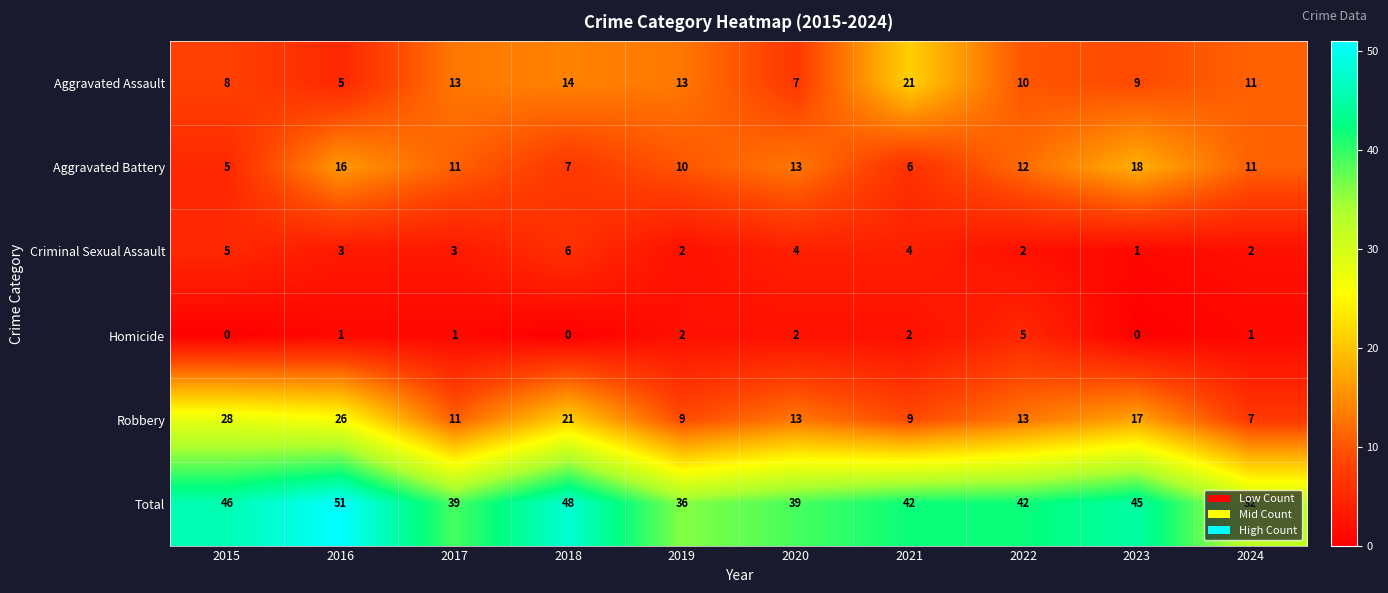

Which series has the largest range (max minus min)?

Robbery